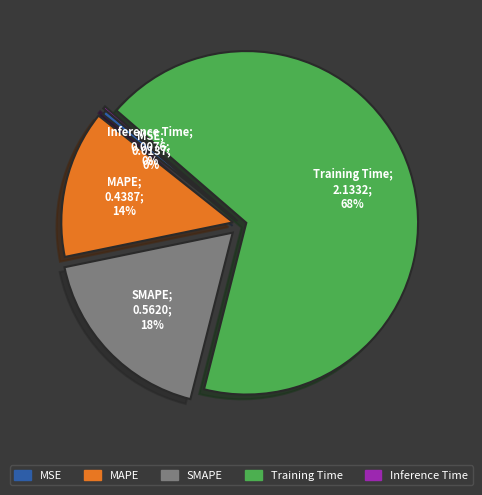

To the nearest percent, what portion does Training Time represent?

68%